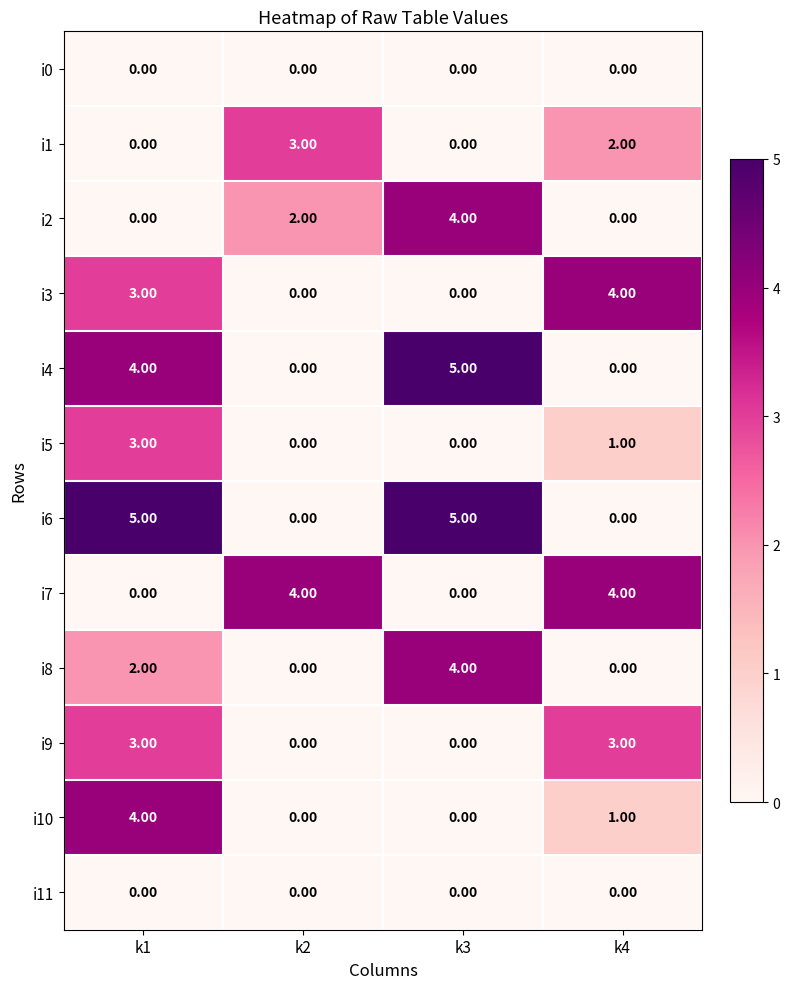

At how many categories does at least one series exceed 2?

4